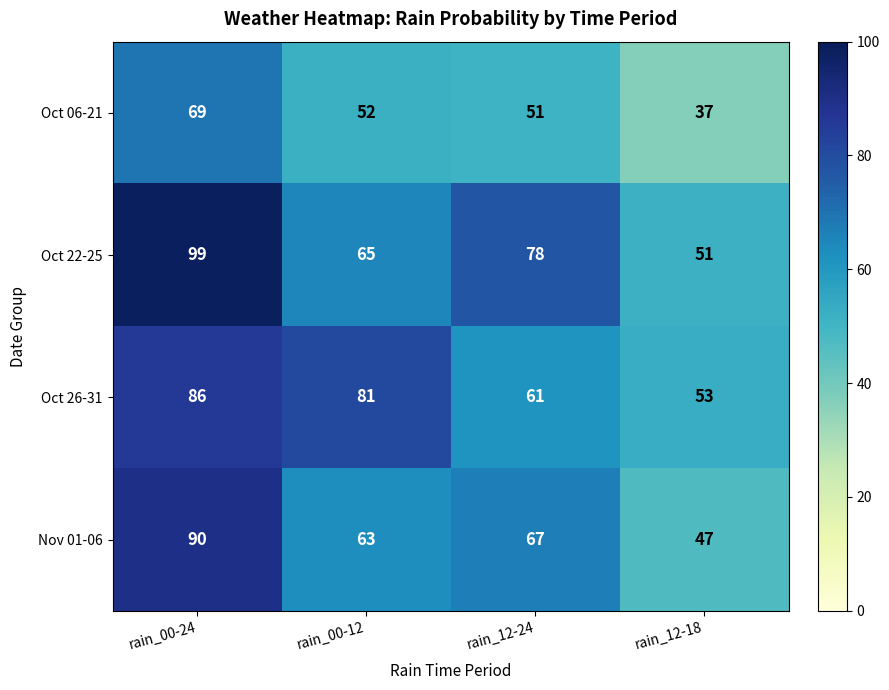

How many values in the Oct 22-25 series are below 78?

2